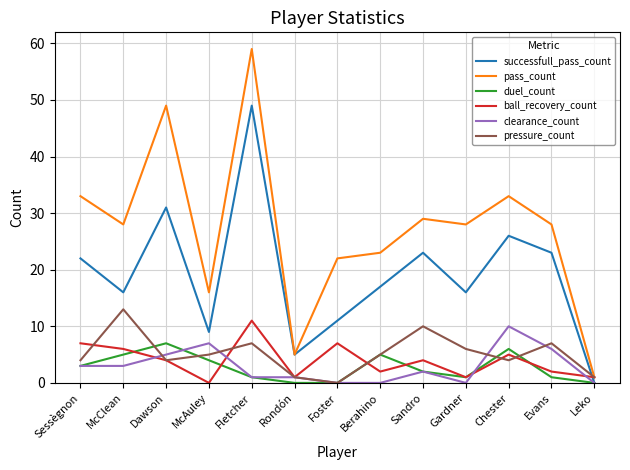

At which label does clearance_count reach its peak?

Chester